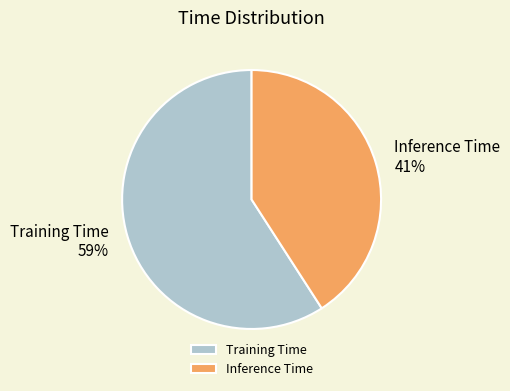

To the nearest percent, what percentage of the pie is Inference Time?

41%